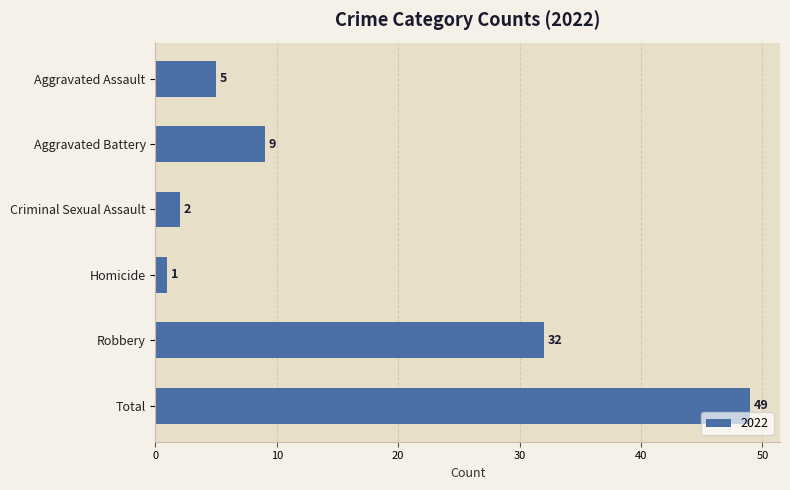

What is the label of the 6th bar from the bottom?

Aggravated Assault